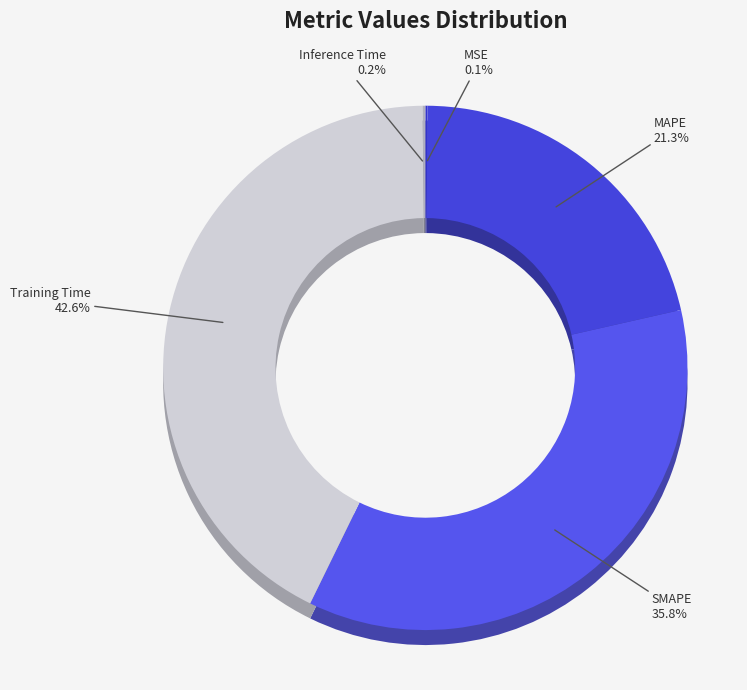

What is the change in value from MSE to SMAPE?

+1.4